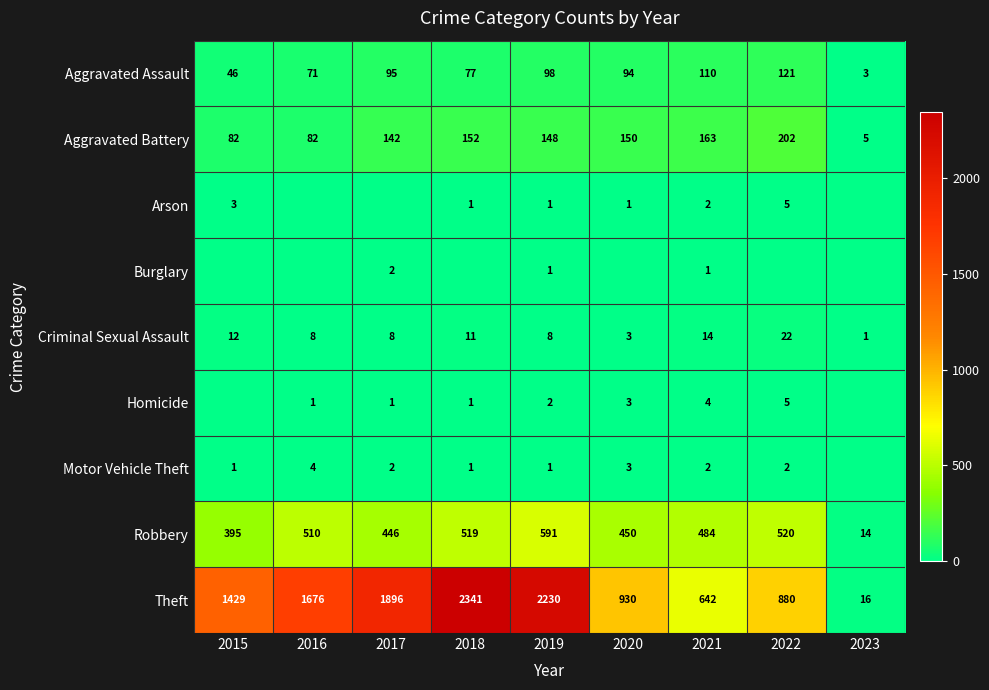

Which has a higher value, 2017 or 2022?

2022